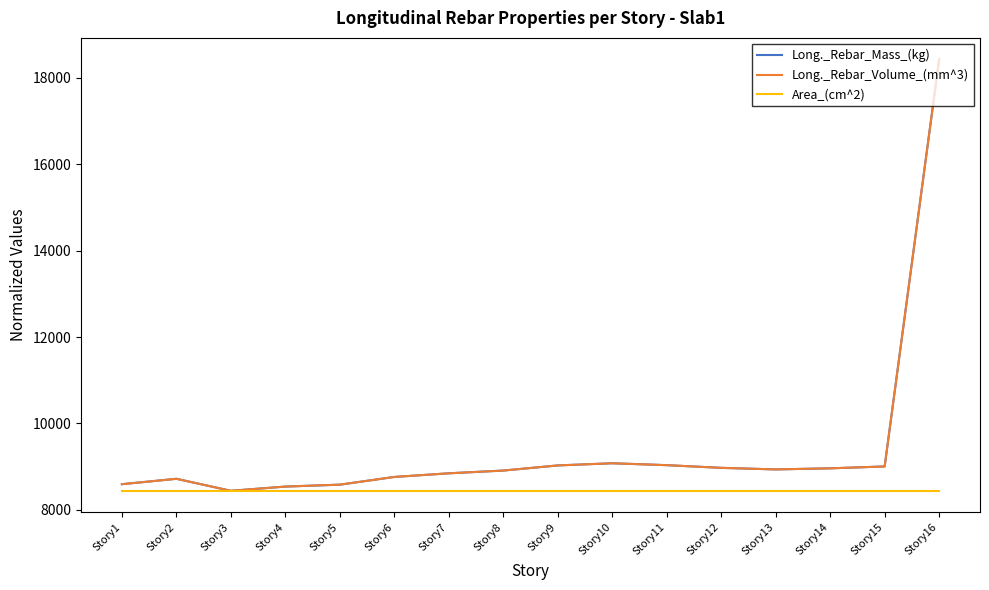

Which category has the lowest value in the Long._Rebar_Mass_(kg) series?

Story3